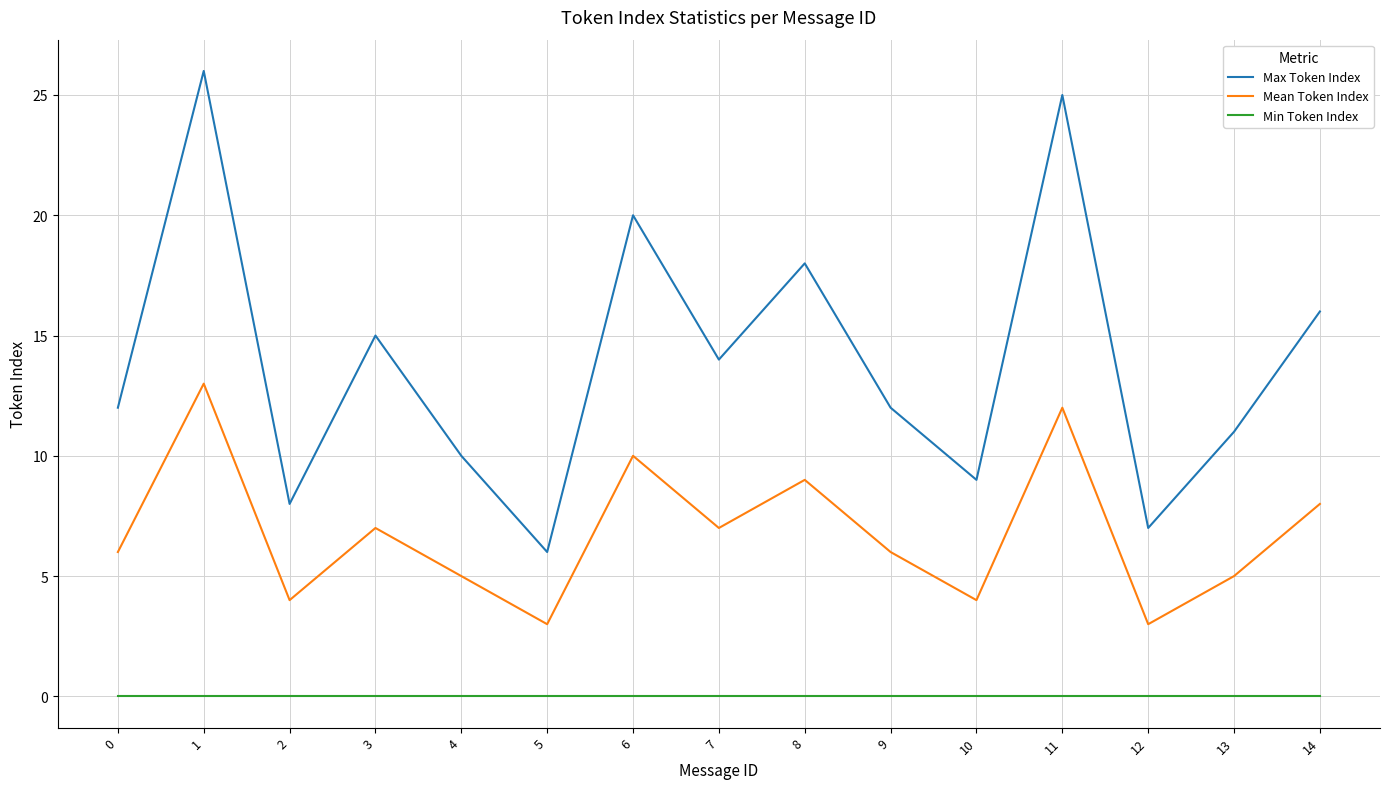

Reading right to left, extract all data points from this chart.

Max Token Index: 16	11	7	25	9	12	18	14	20	6	10	15	8	26	12
Mean Token Index: 8	5	3	12	4	6	9	7	10	3	5	7	4	13	6
Min Token Index: 0	0	0	0	0	0	0	0	0	0	0	0	0	0	0